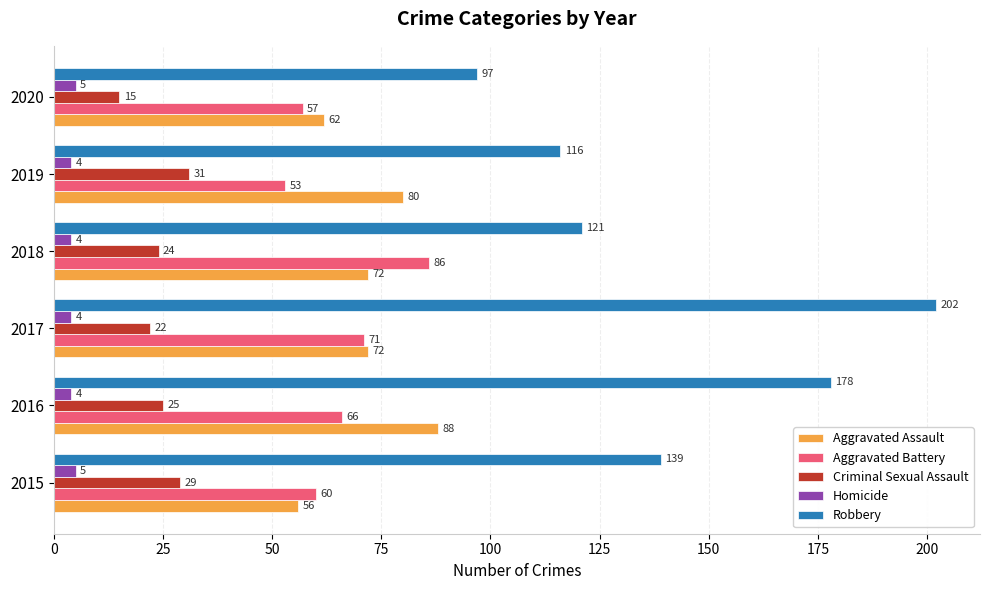

What is the highest value of the Aggravated Battery series?

86